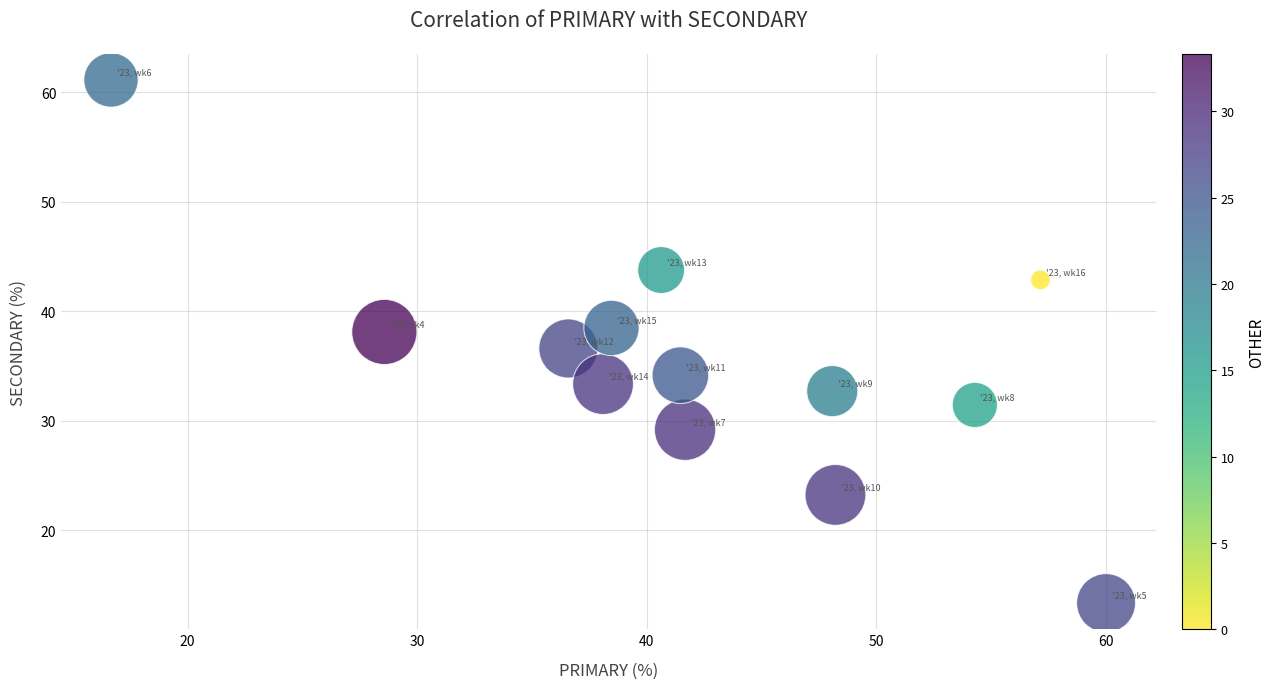

What is the range of Y values (max minus min)?

47.8